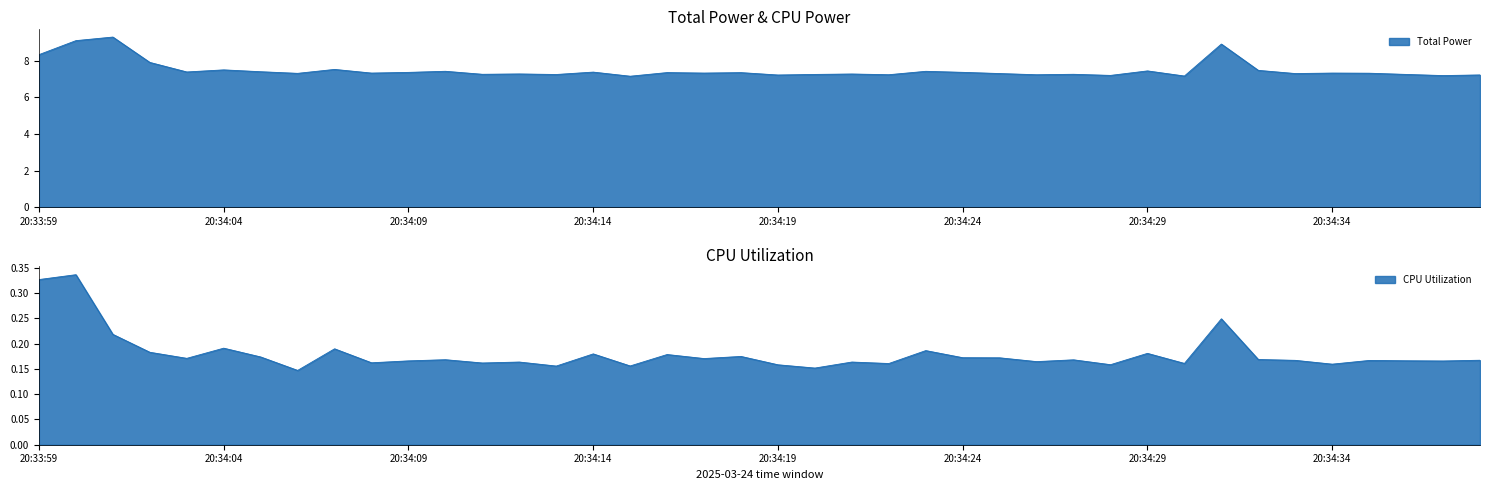

At how many categories does at least one series exceed 5?

40